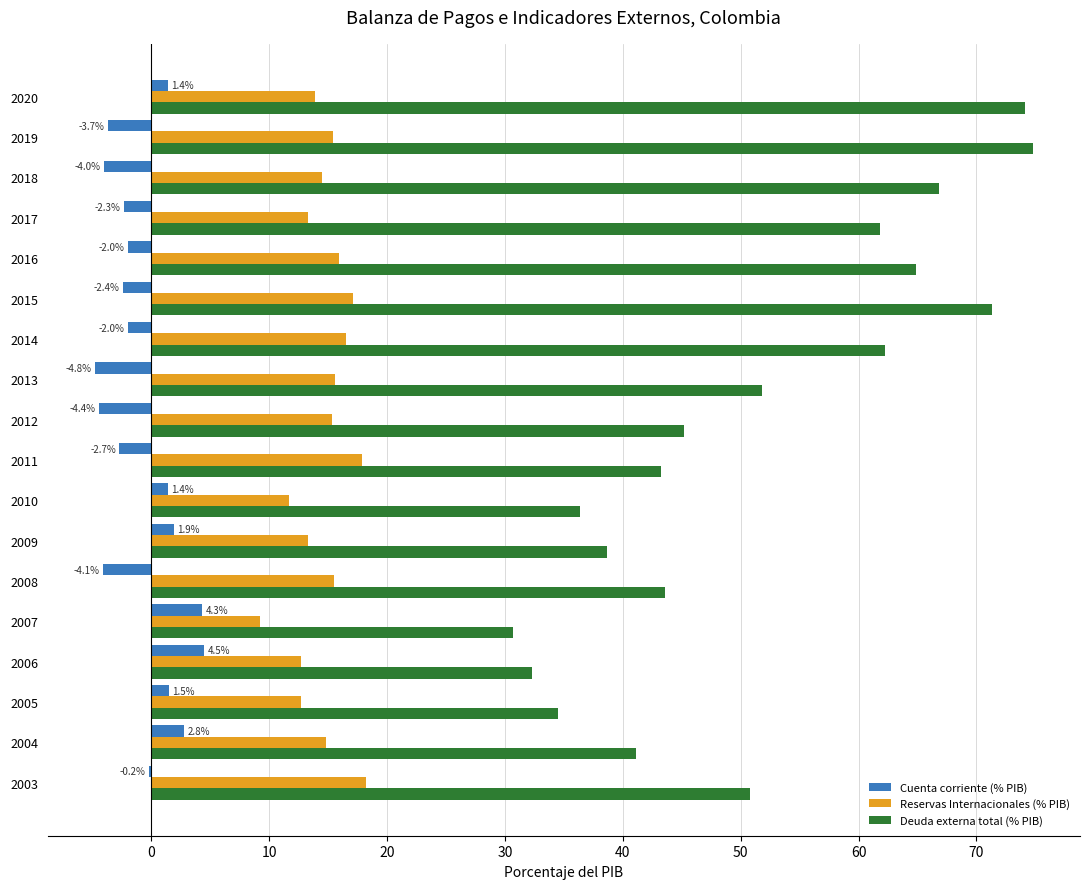

Which series has the largest total across all categories?

Deuda externa total (% PIB)